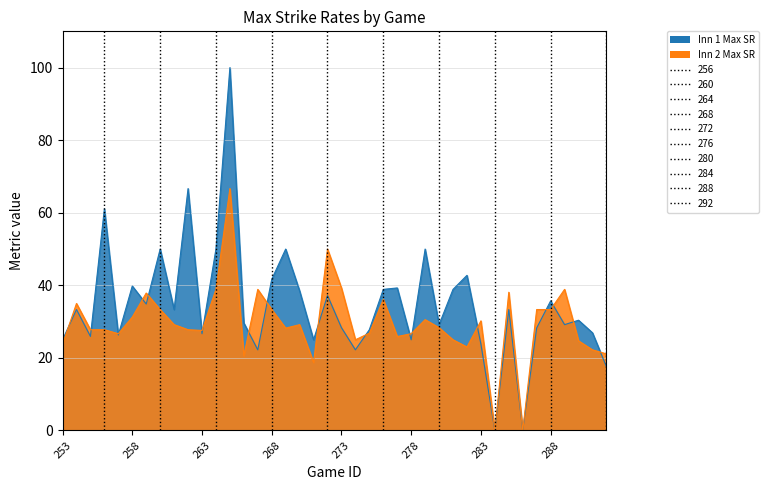

Which series has the widest spread of values?

Inn 1 Team 1 Max Strike Rate_ALLBatsmen